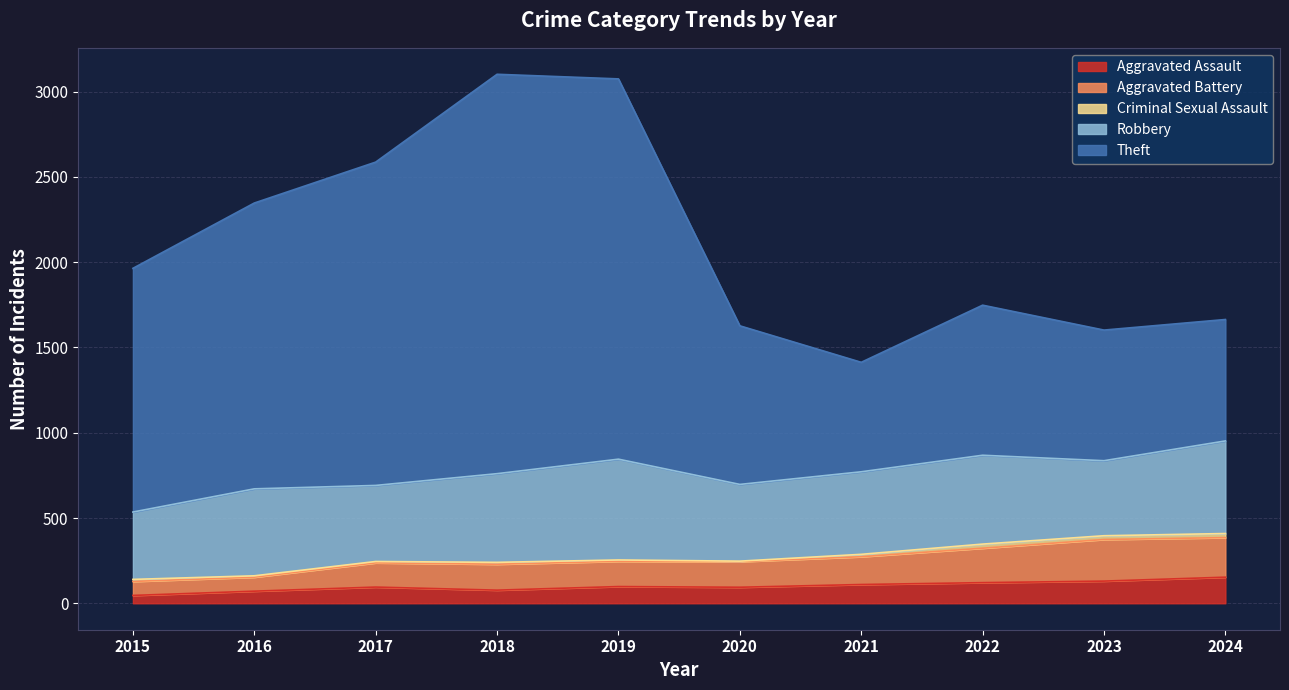

True or false: Aggravated Battery has more than 1 interior local peaks.

True